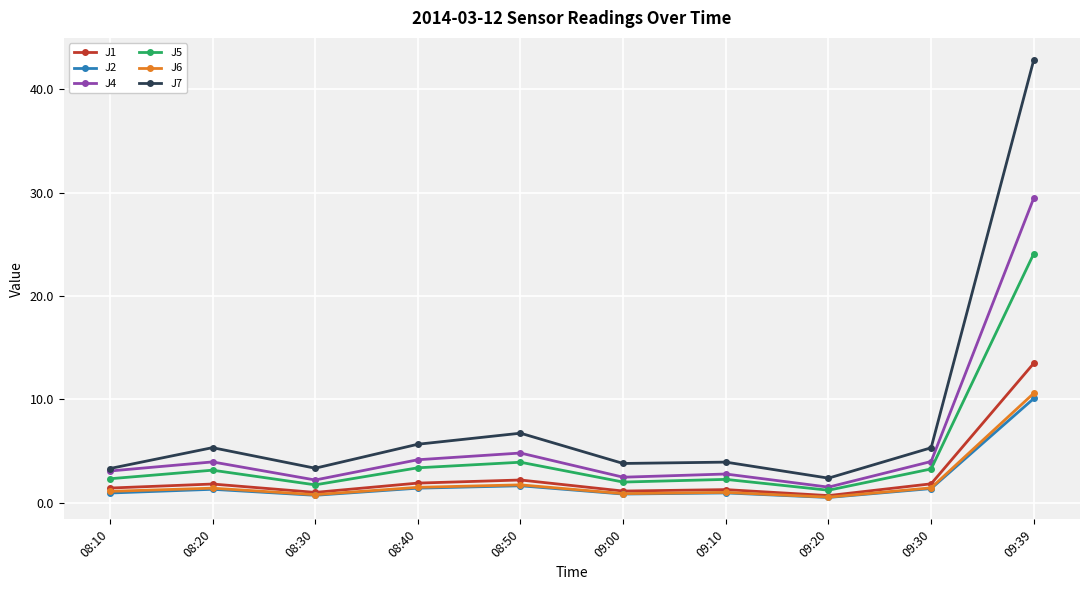

How many data points does each series have?

10